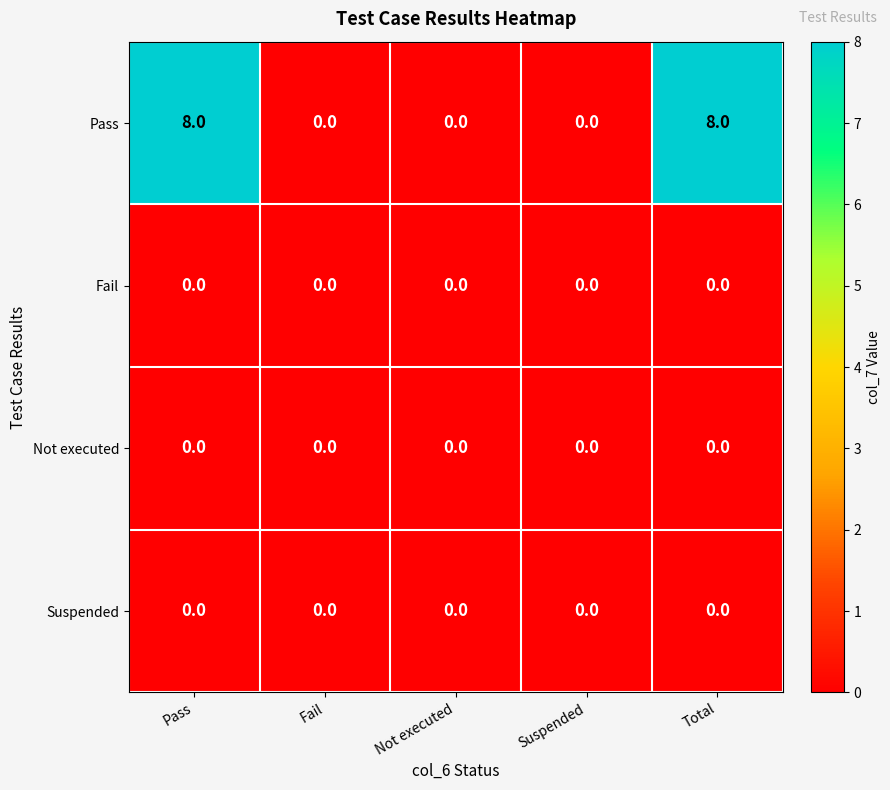

What is the greatest value displayed?

8